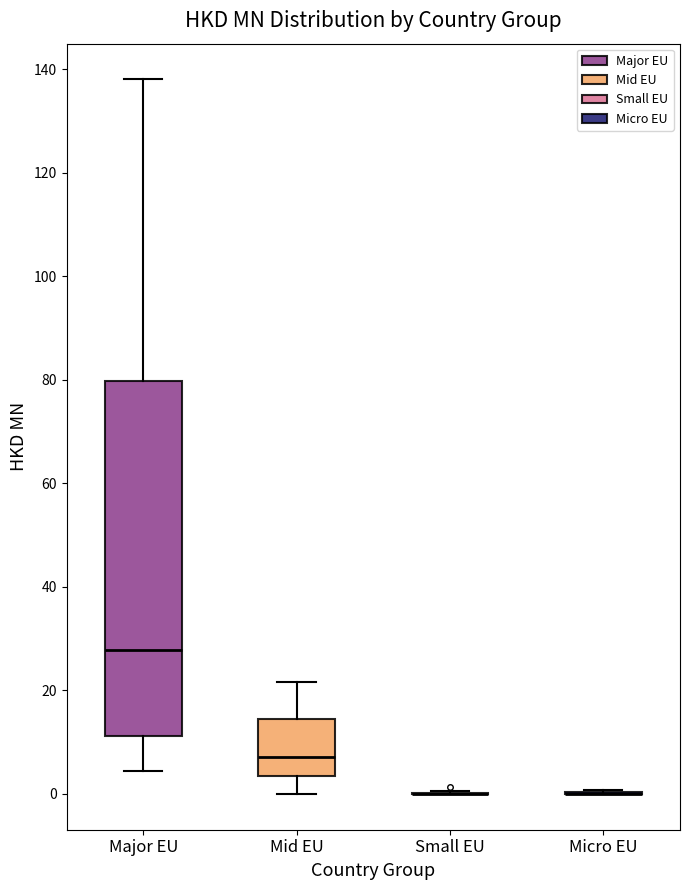

Reading left to right, read every box against the y-axis: the position of its median line, the range the box covers, and the ends of its whiskers. The values are not printed on the chart, so give them approximately, as read against the axis.

Major EU: median 28, box 12 to 80, whiskers 4 to 138
Mid EU: median 8, box 4 to 14, whiskers 0 to 22
Small EU: box collapsed to a line at 0, whiskers 0 to 0
Micro EU: box collapsed to a line at 0, whiskers 0 to 0